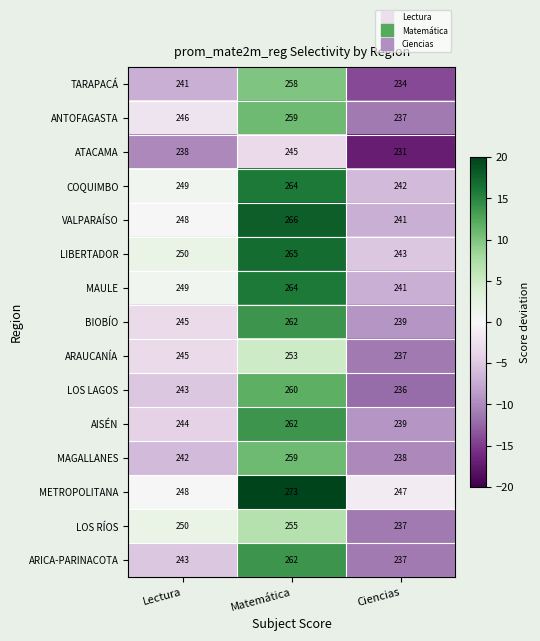

What is the average value of the LOS RÍOS series?

247